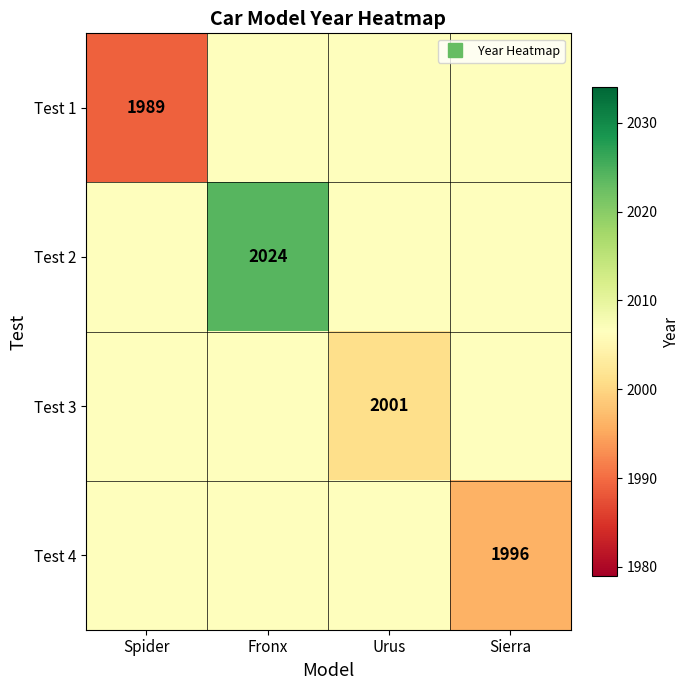

What is the highest value of the Test 4 series?

2006.5